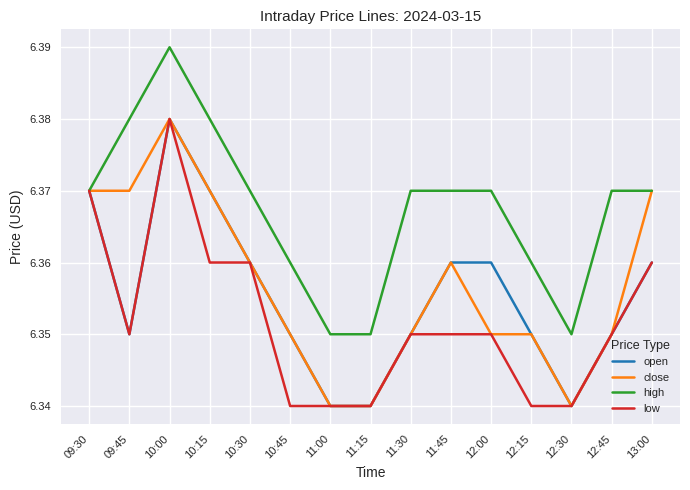

What position from the left is 13:00?

15